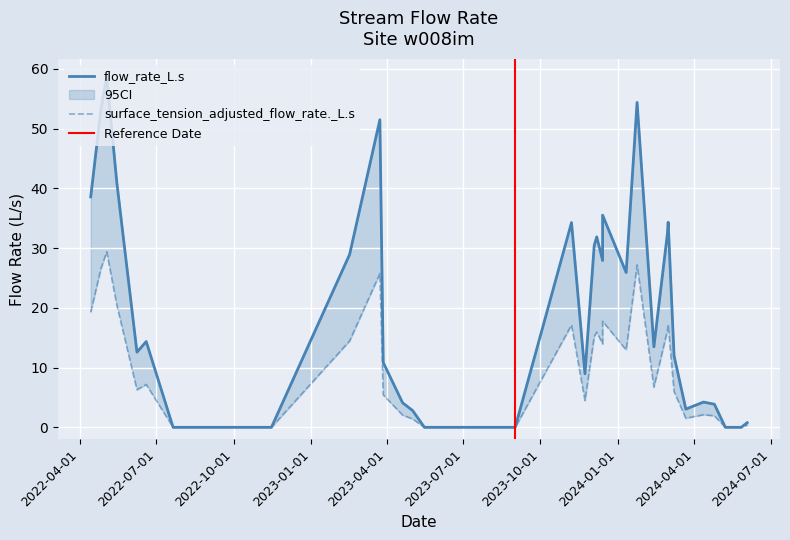

True or false: flow_rate_L.s and surface_tension_adjusted_flow_rate._L.s intersect in this chart.

False